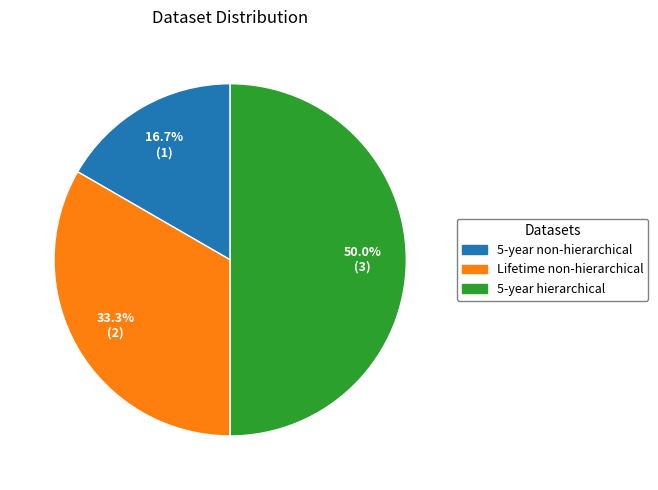

Does 5-year non-hierarchical represent more than half of the total?

No